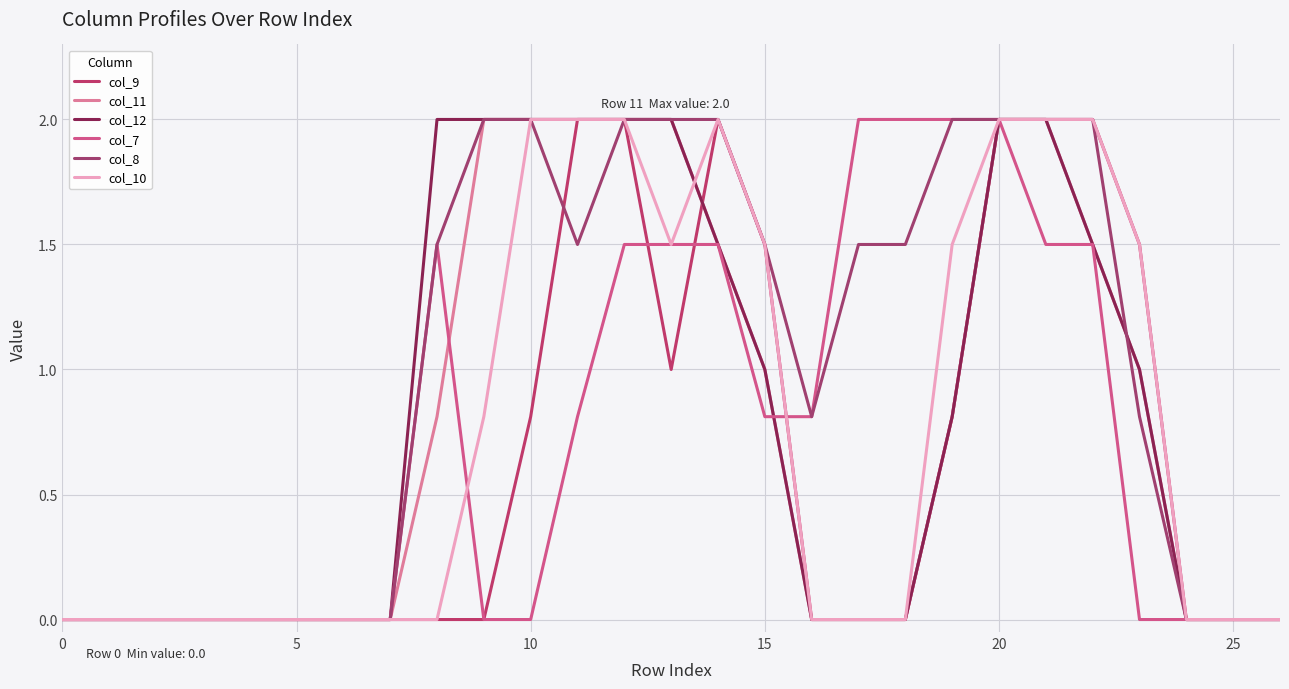

Is this an area chart (filled region under the line)?

No